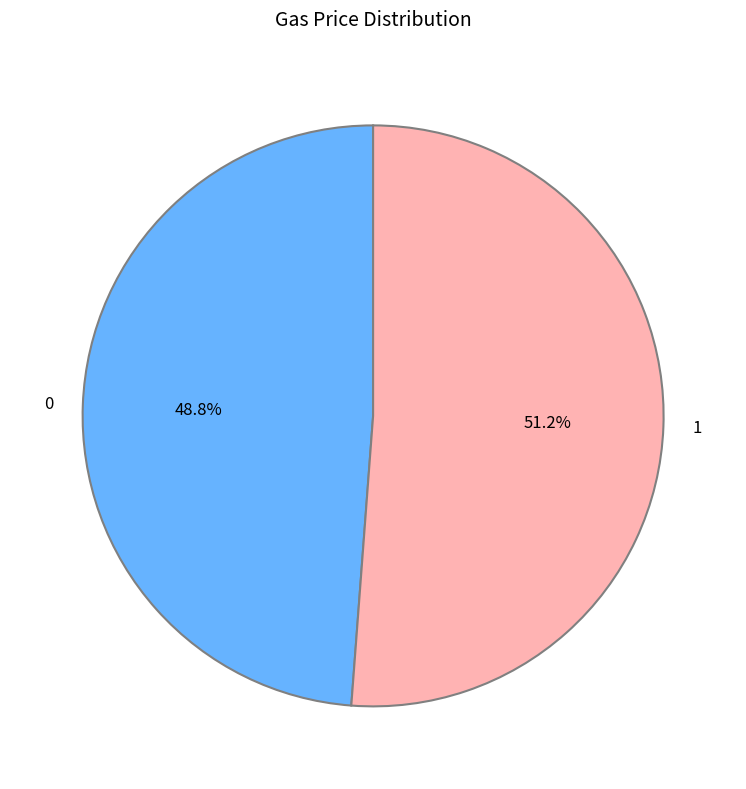

Approximately how many times larger is the value at 1 compared to 0?

1.0